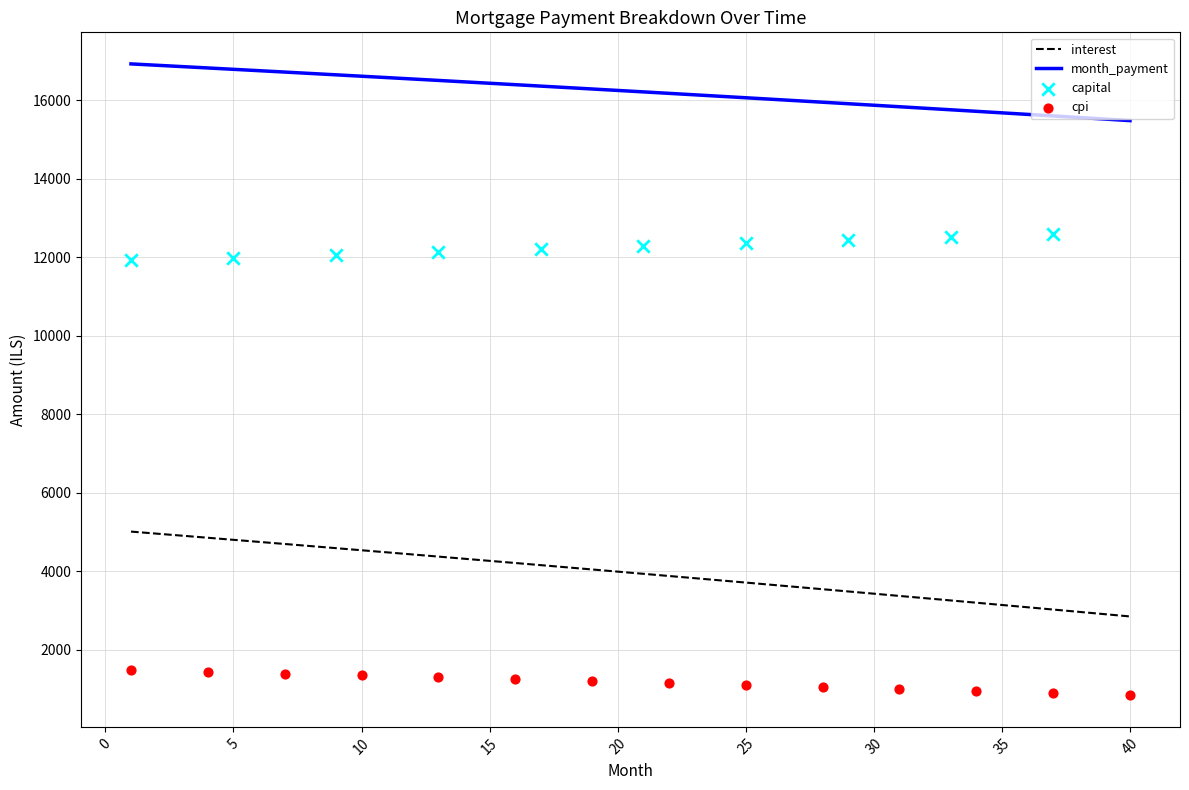

At how many categories does at least one series exceed 10510?

40